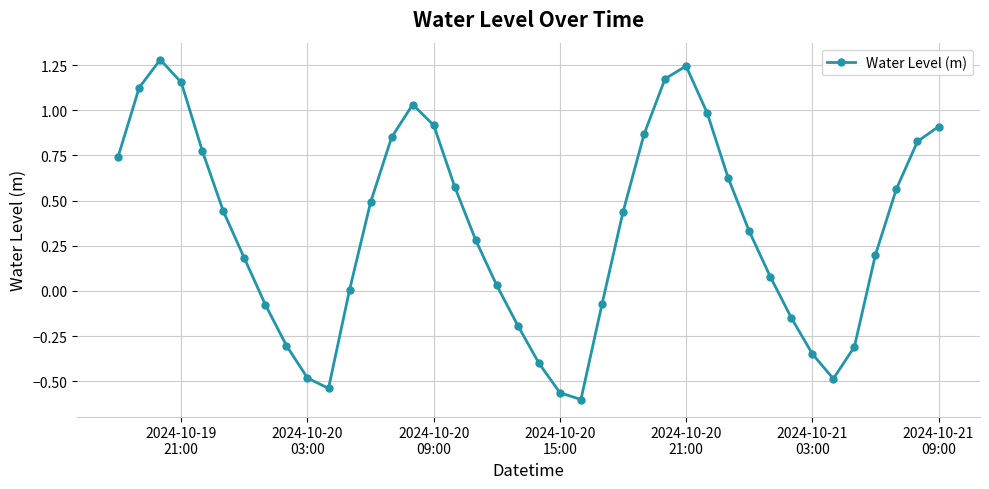

How many points are higher than both their immediate neighbors (excluding endpoints)?

3